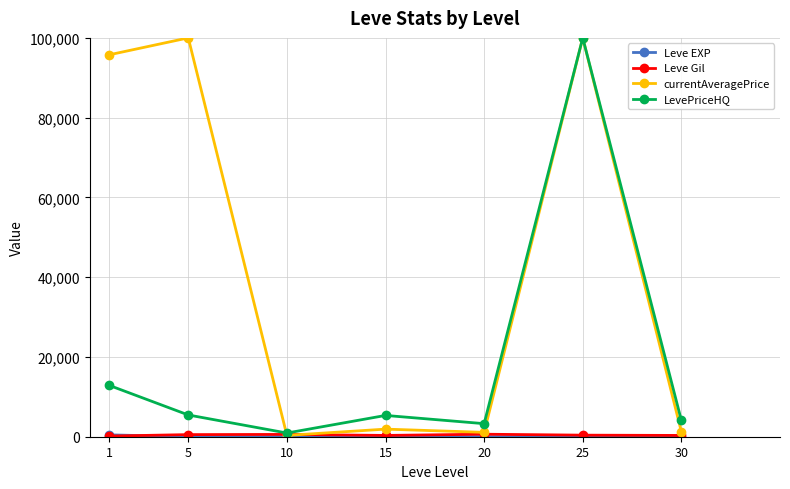

True or false: currentAveragePrice has more than 0 points higher than both neighbors.

True